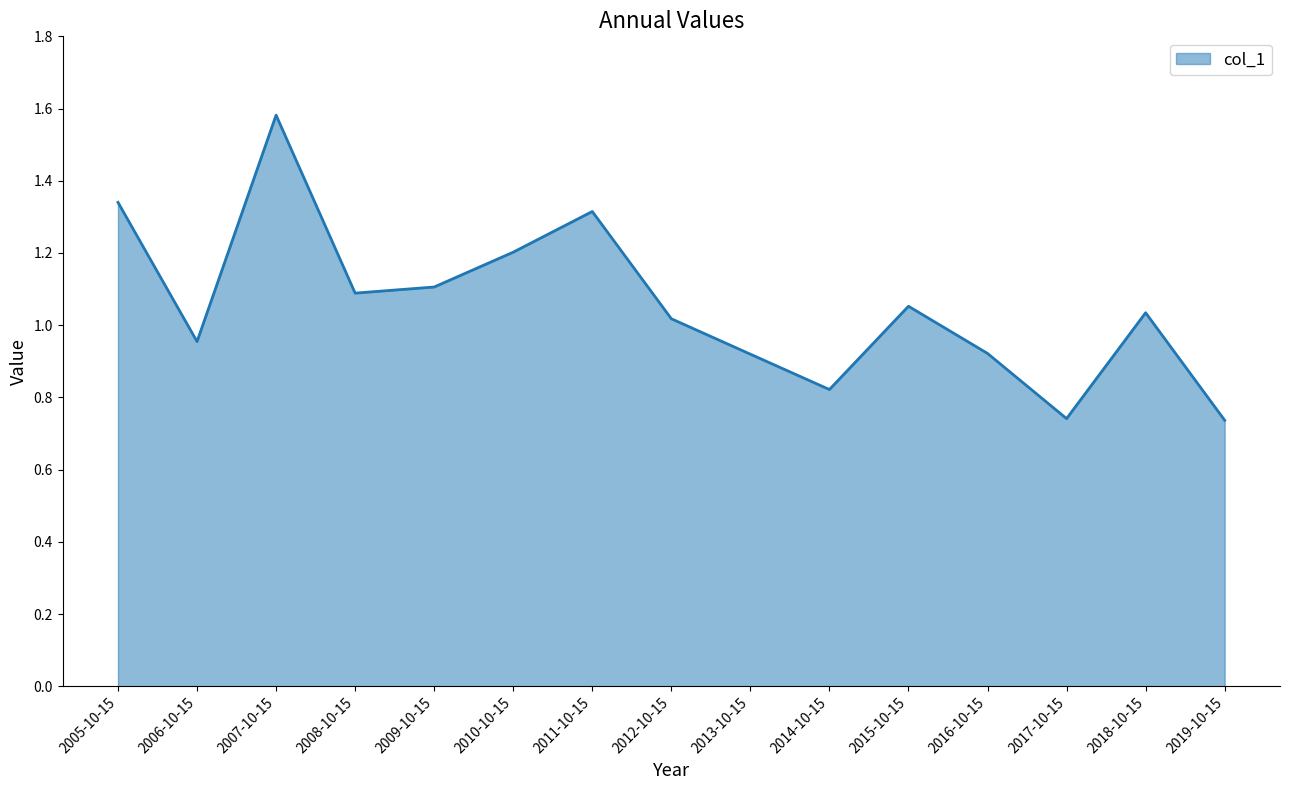

Does the chart have visible grid lines?

No